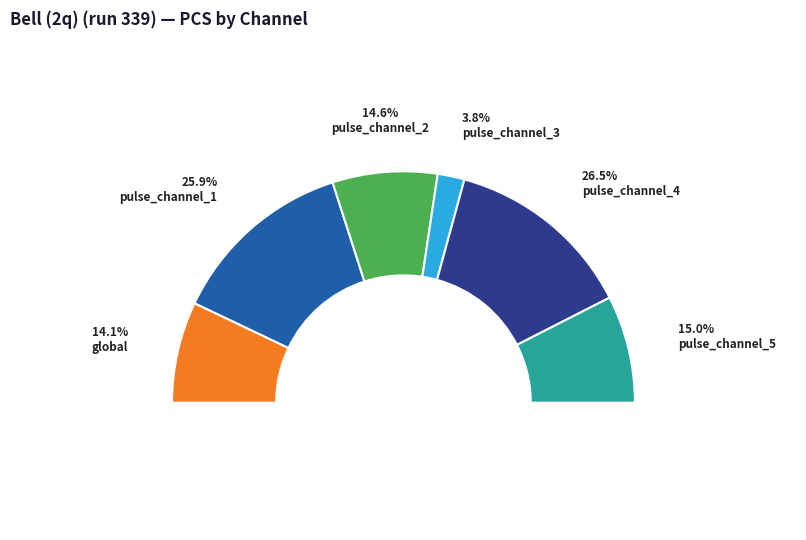

What is the largest slice in the pie chart?

pulse_channel_4